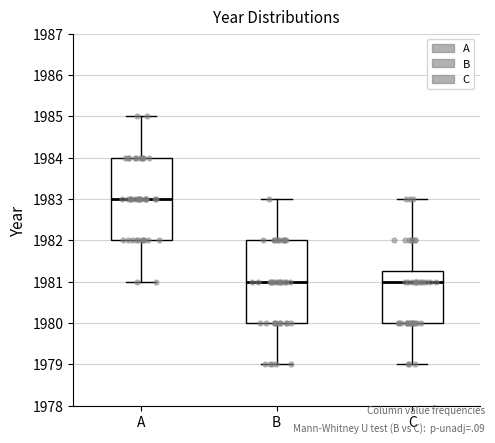

Where does the upper whisker of the box for C end on the y-axis? The values are not printed on the chart, so give them approximately, as read against the axis.

1983.0